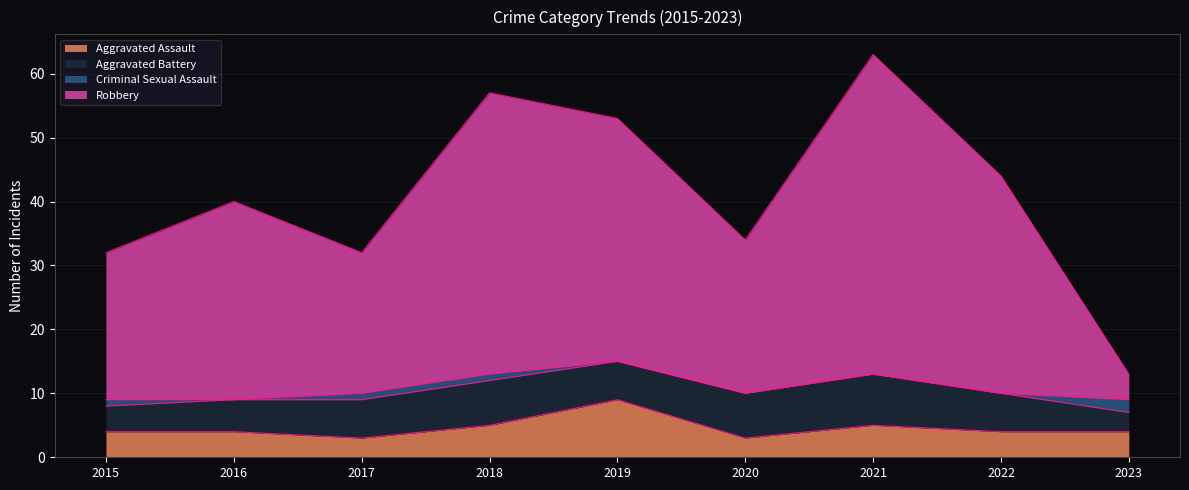

Does the chart display data point markers on the line(s)?

No